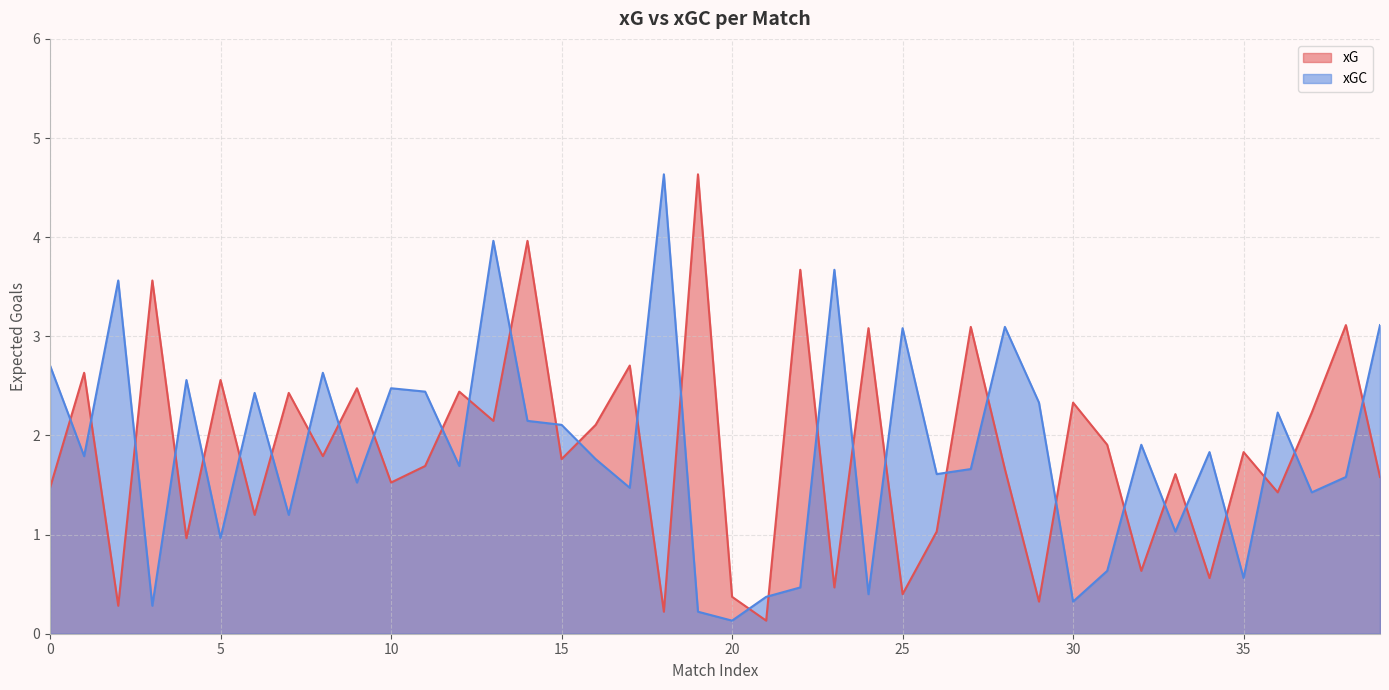

Reading left to right, list all the values displayed in this chart.

xG: 1.5	2.6	0.3	3.6	1.0	2.6	1.2	2.4	1.8	2.5	1.5	1.7	2.4	2.1	4.0	1.8	2.1	2.7	0.2	4.6	0.4	0.1	3.7	0.5	3.1	0.4	1.0	3.1	1.7	0.3	2.3	1.9	0.6	1.6	0.6	1.8	1.4	2.2	3.1	1.6
xGC: 2.7	1.8	3.6	0.3	2.6	1.0	2.4	1.2	2.6	1.5	2.5	2.4	1.7	4.0	2.1	2.1	1.8	1.5	4.6	0.2	0.1	0.4	0.5	3.7	0.4	3.1	1.6	1.7	3.1	2.3	0.3	0.6	1.9	1.0	1.8	0.6	2.2	1.4	1.6	3.1